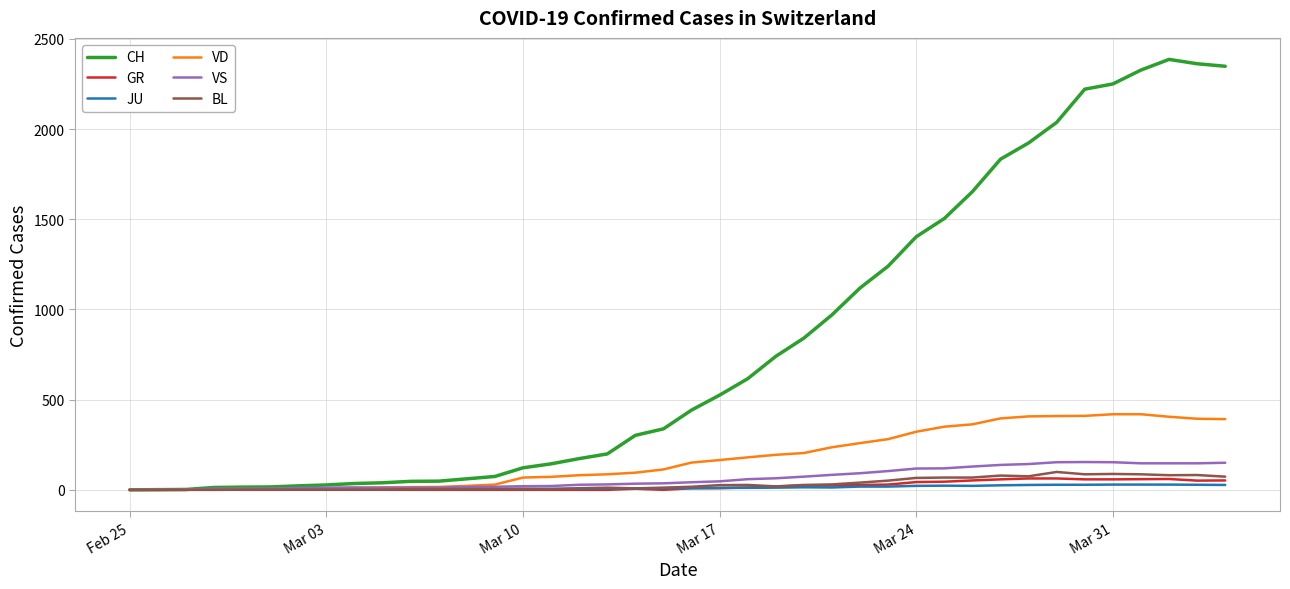

Which series has the largest total across all categories?

CH